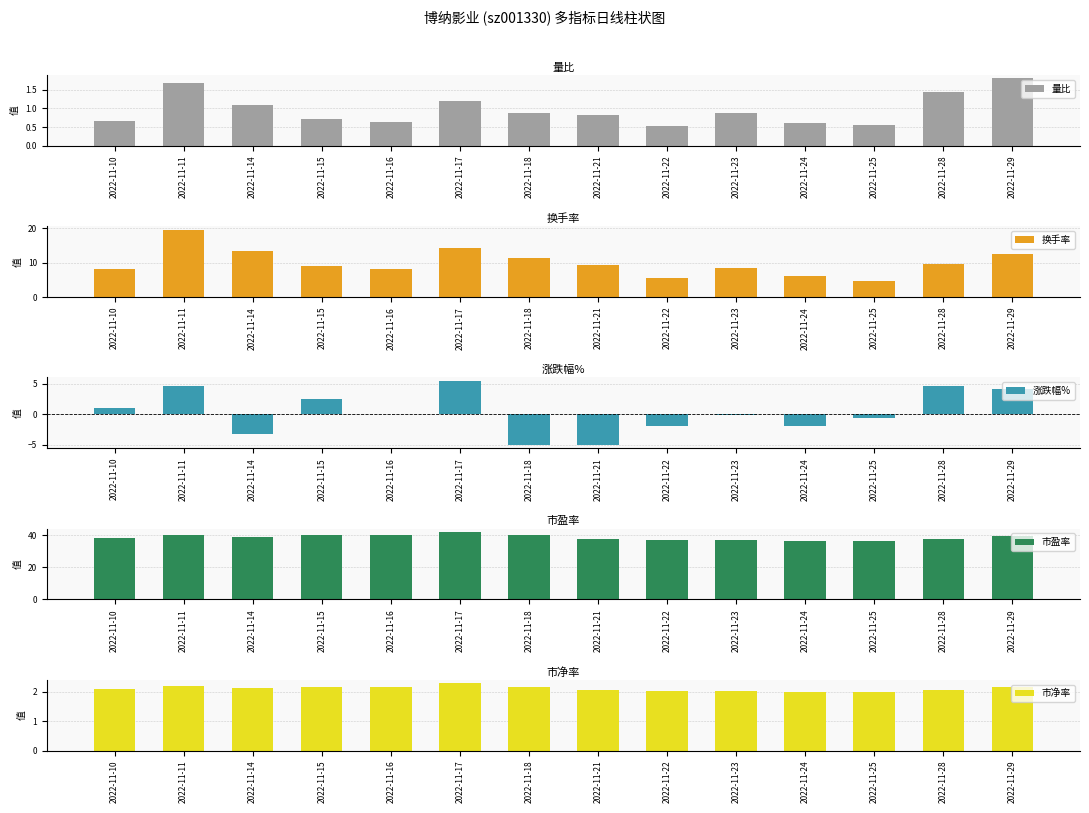

Rank the series by their maximum value, from highest to lowest.

市盈率, 换手率, 涨跌幅%, 市净率, 量比